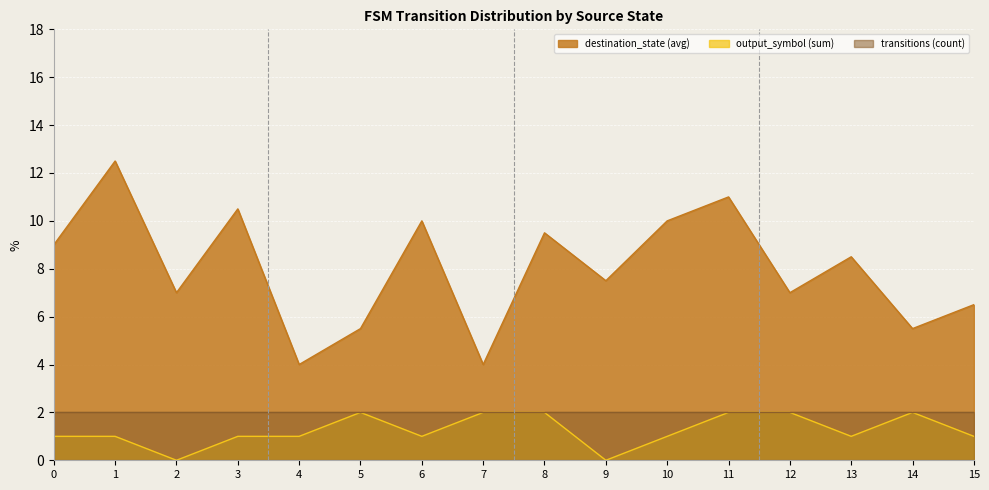

Rank the series at 15 from lowest to highest value.

output_symbol (sum), transitions (count), destination_state (avg)